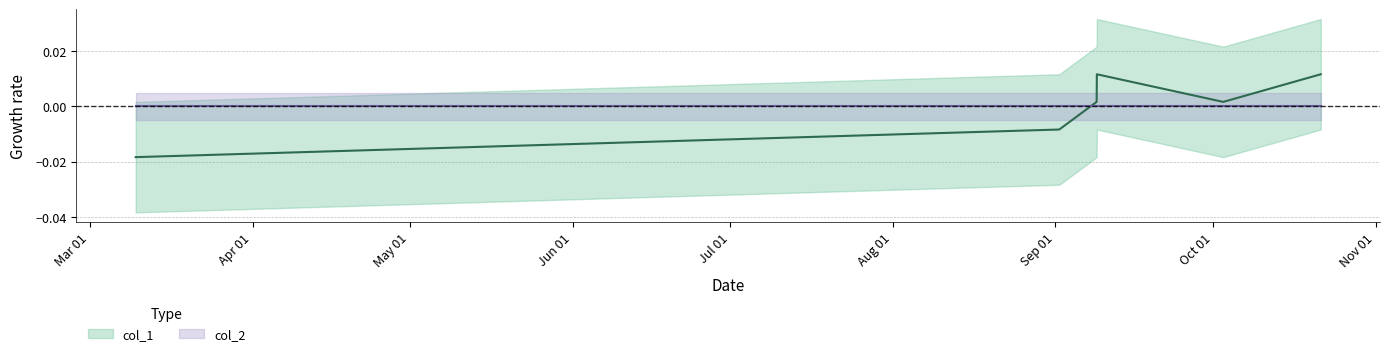

At which category does the chart reach its minimum across all series?

Mar 01